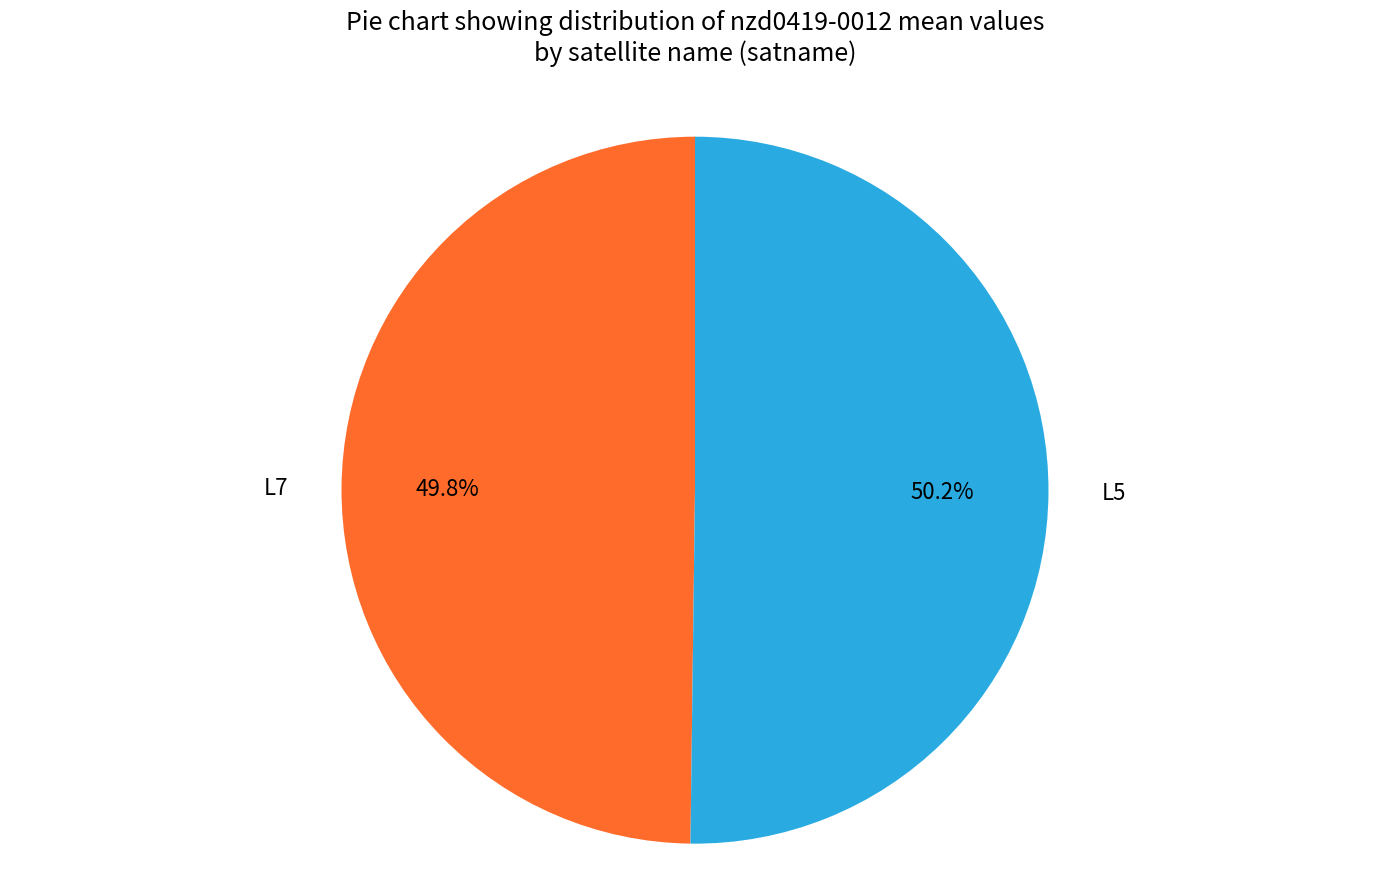

Is it true that L7 is 57% of the pie?

False